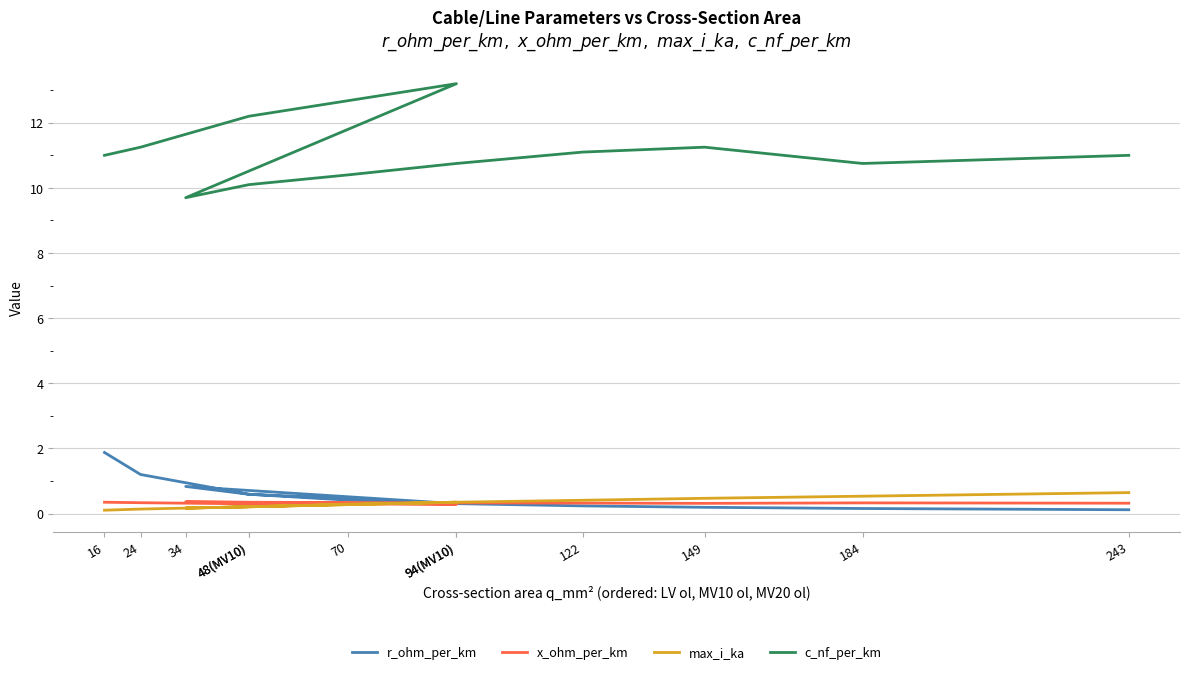

Does the chart have visible grid lines?

Yes